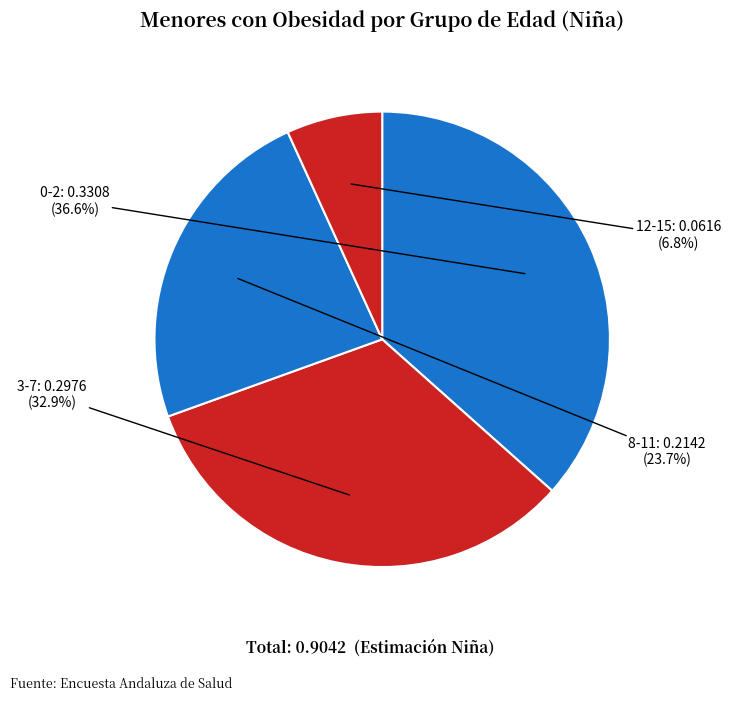

Is there any slice that represents more than half of the pie?

No